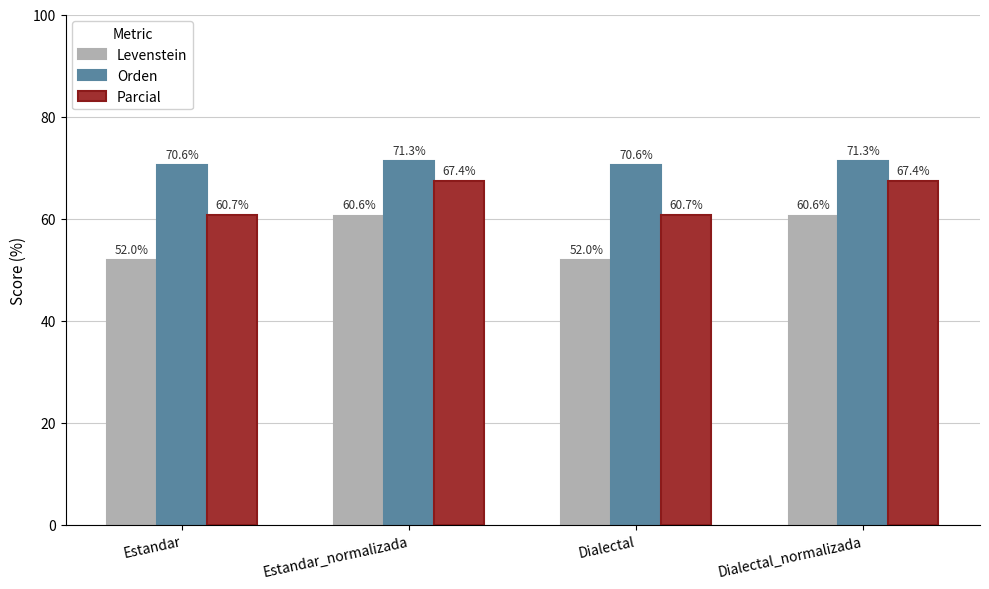

How many data points in Levenstein are less than 60?

2